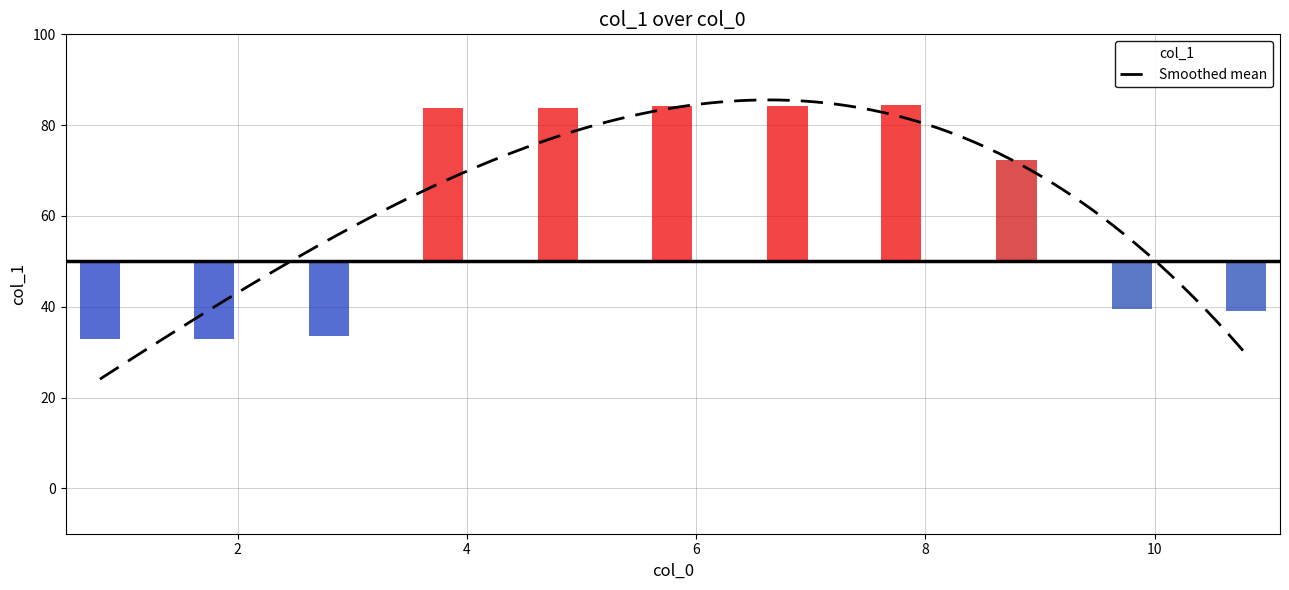

Reading left to right, extract all data points from this chart.

33.0	33.0	33.5	83.8	83.8	84.2	84.3	84.4	72.4	39.4	39.1